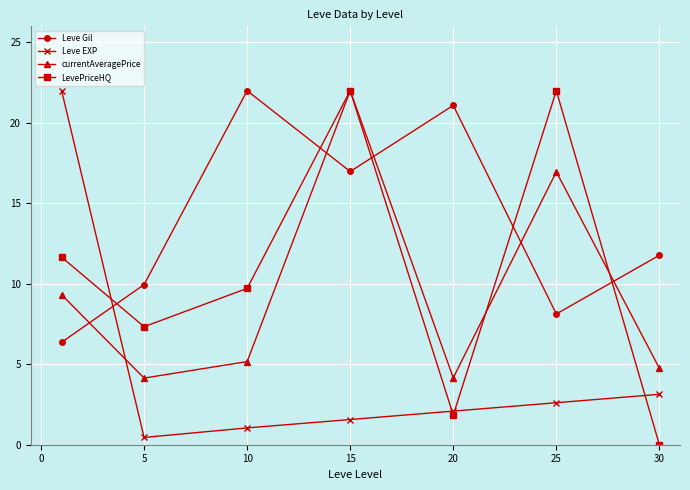

What is the difference between the maximum and second lowest values in the Leve EXP series?

21.0